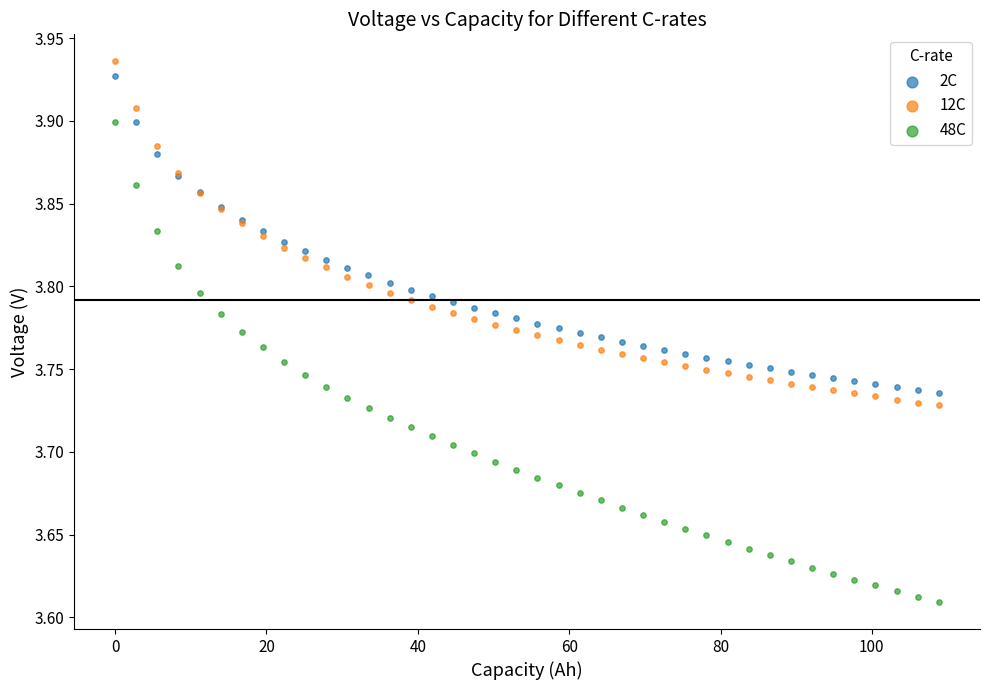

Which series contains the lowest Y value?

48C